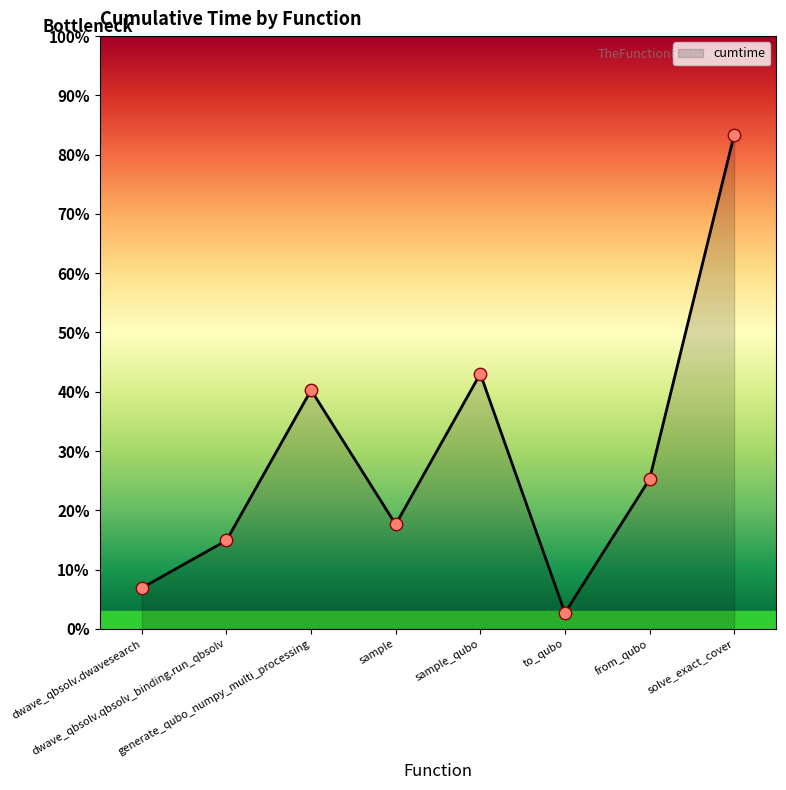

Approximately how many times larger is the value at sample_qubo compared to from_qubo?

1.7